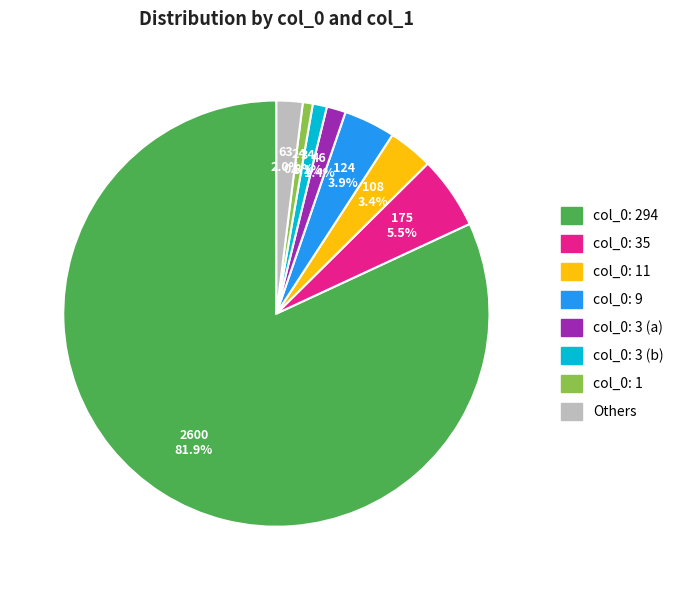

Is there any slice that represents more than half of the pie?

Yes